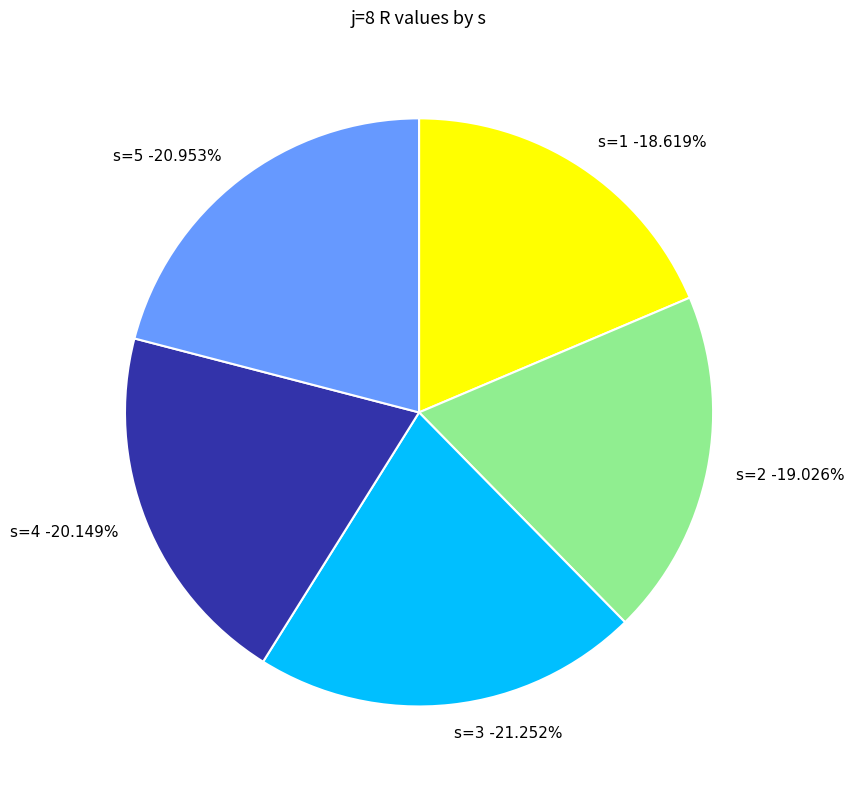

Combined, what portion of the pie is s=4 and s=1?

38.8%